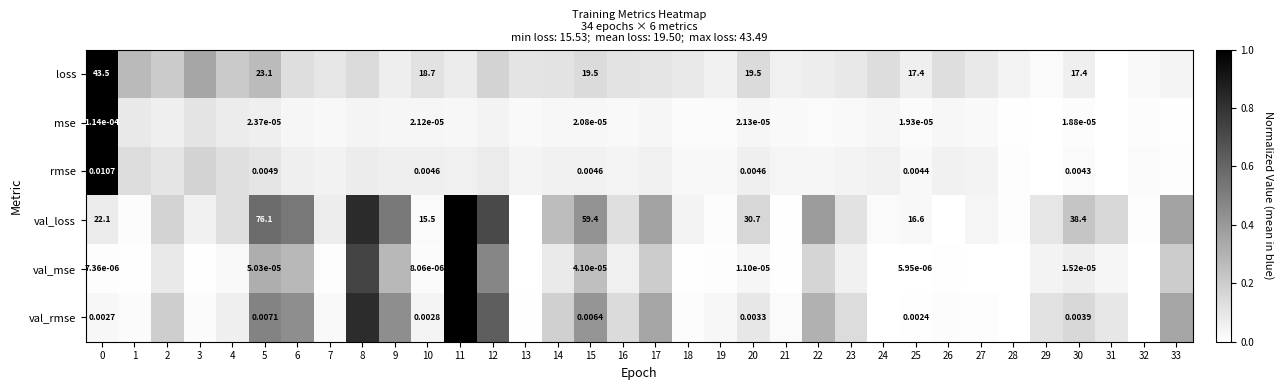

What is the difference between the highest and lowest values at 25?

17.4